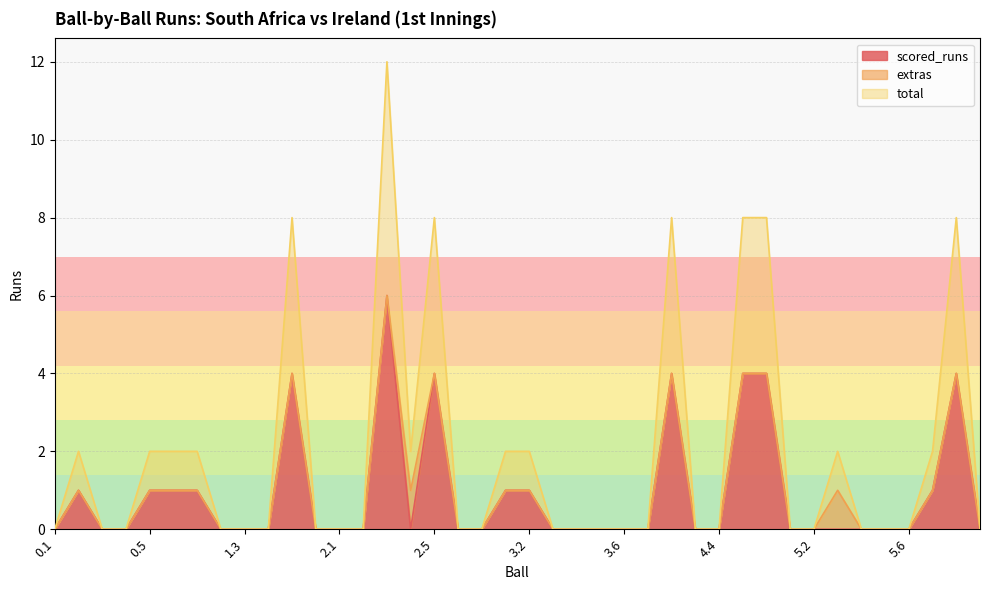

What is the label of the 40th point from the right?

0.1